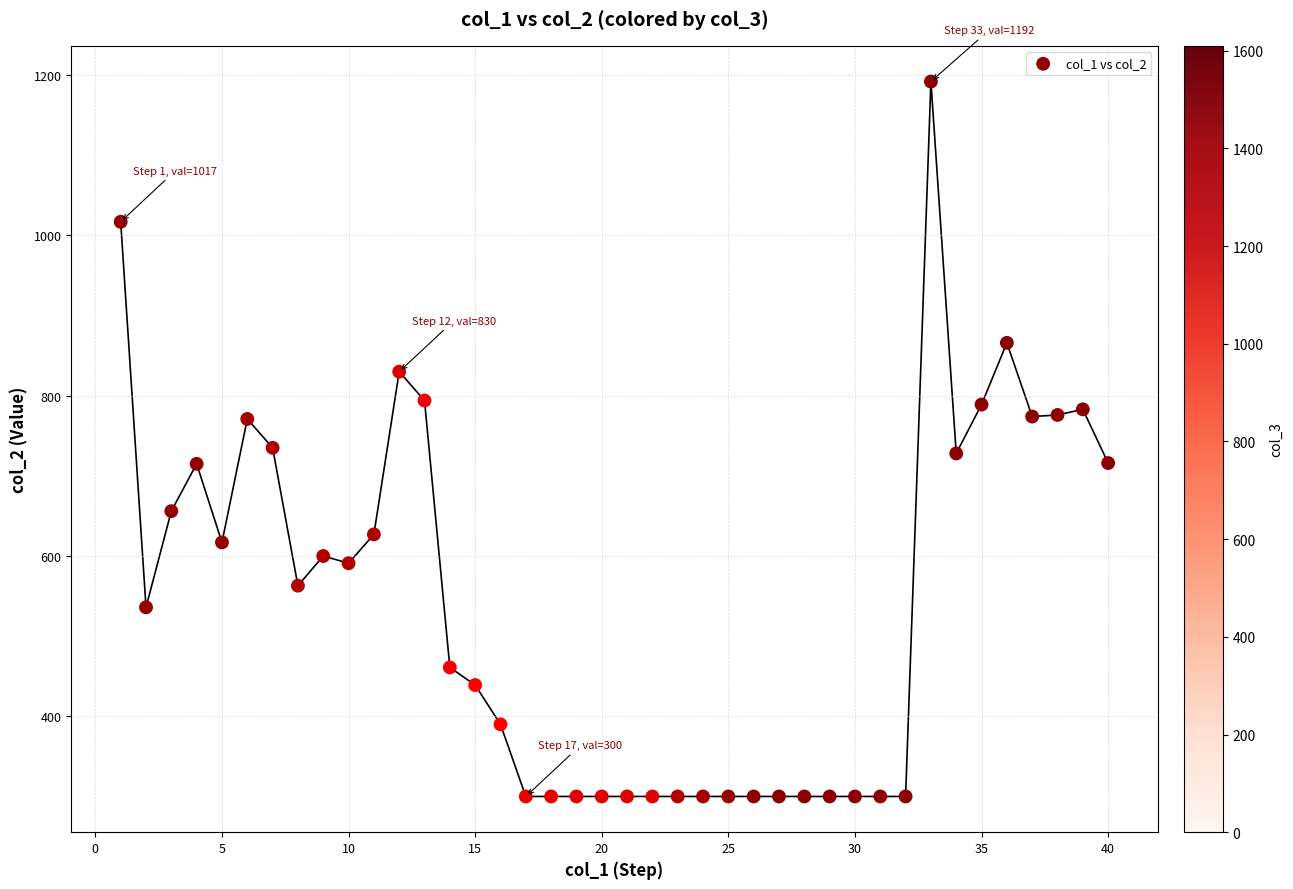

What is the range of X values (max minus min)?

39